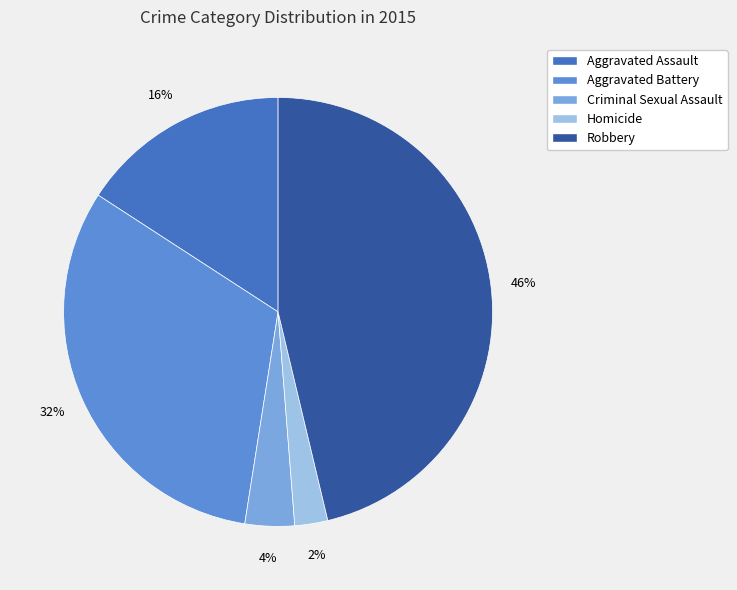

Approximately how many times larger is the value at Homicide compared to Aggravated Battery?

0.1